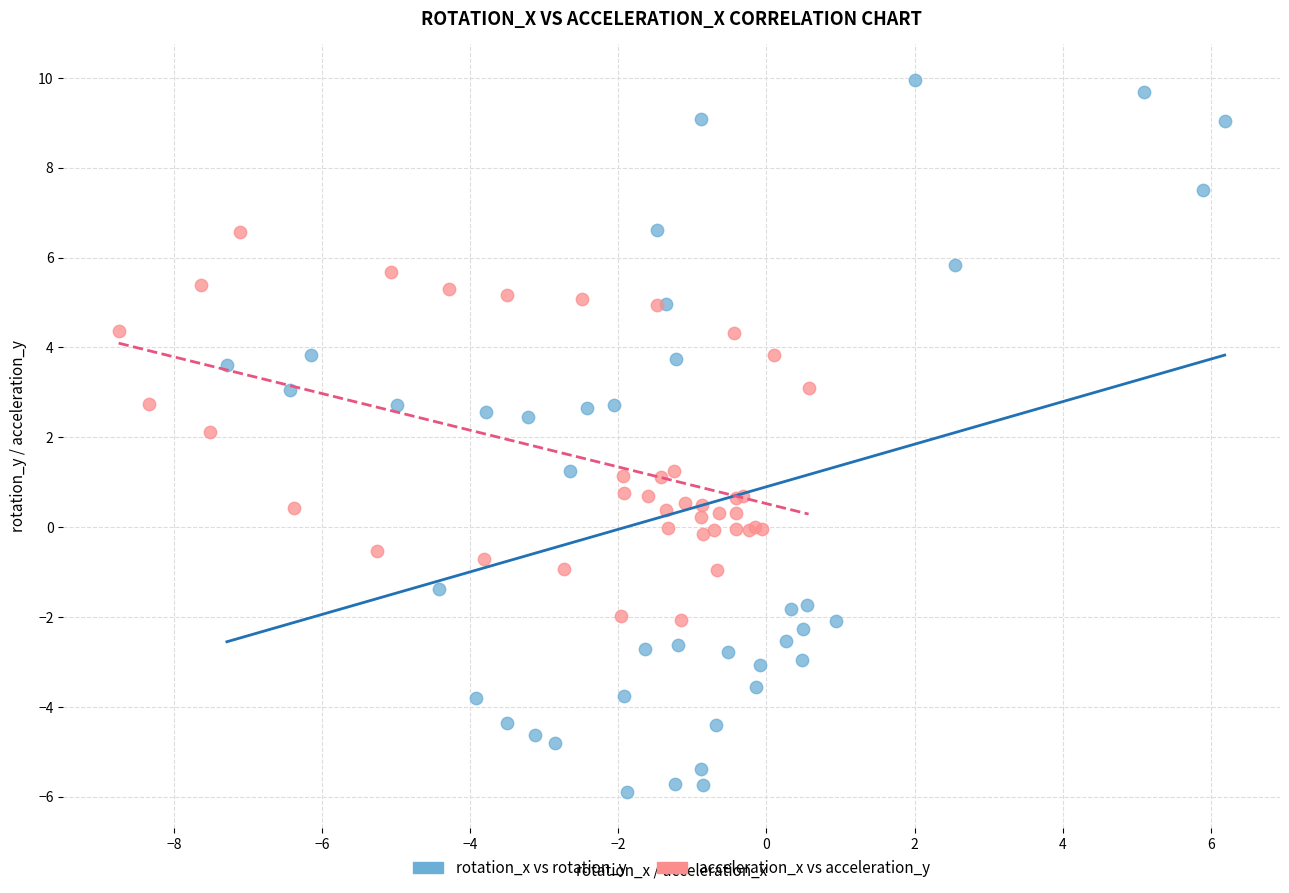

Which series reaches the minimum Y coordinate?

rotation_x vs rotation_y